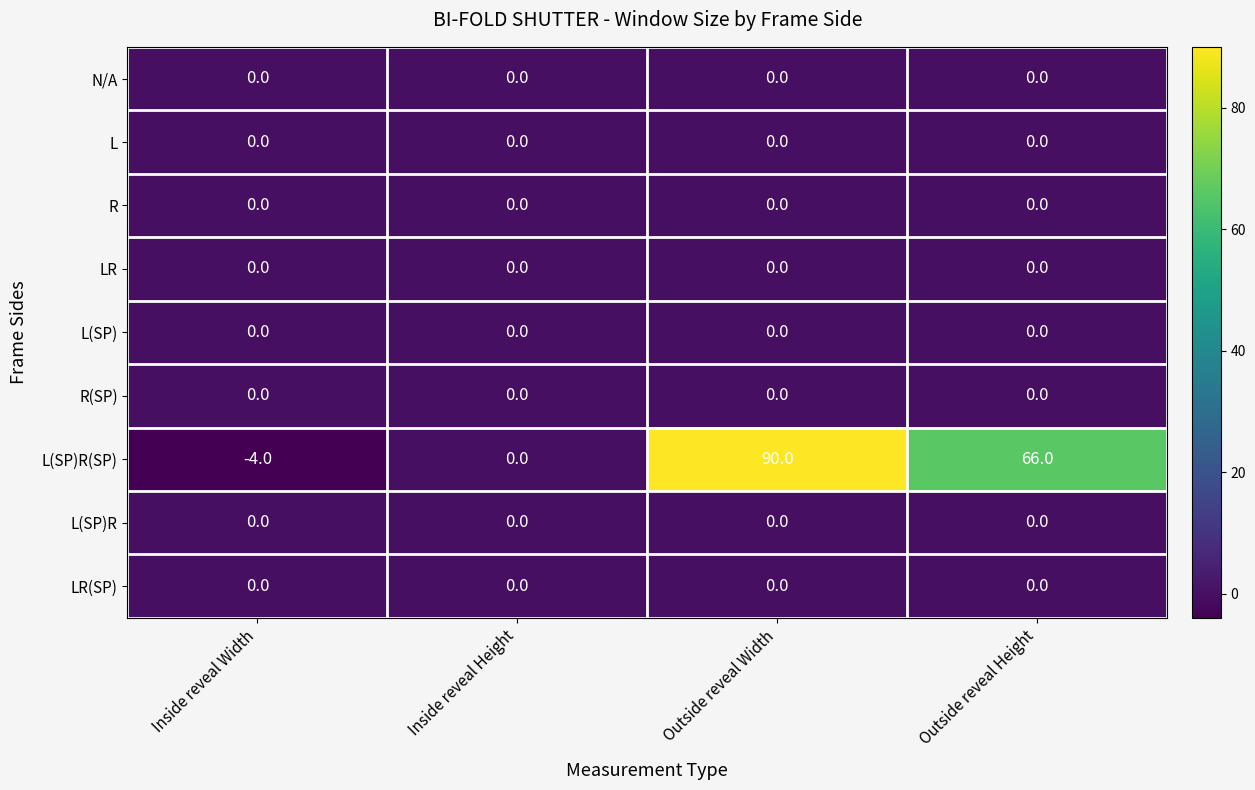

What is the smallest value displayed?

-4